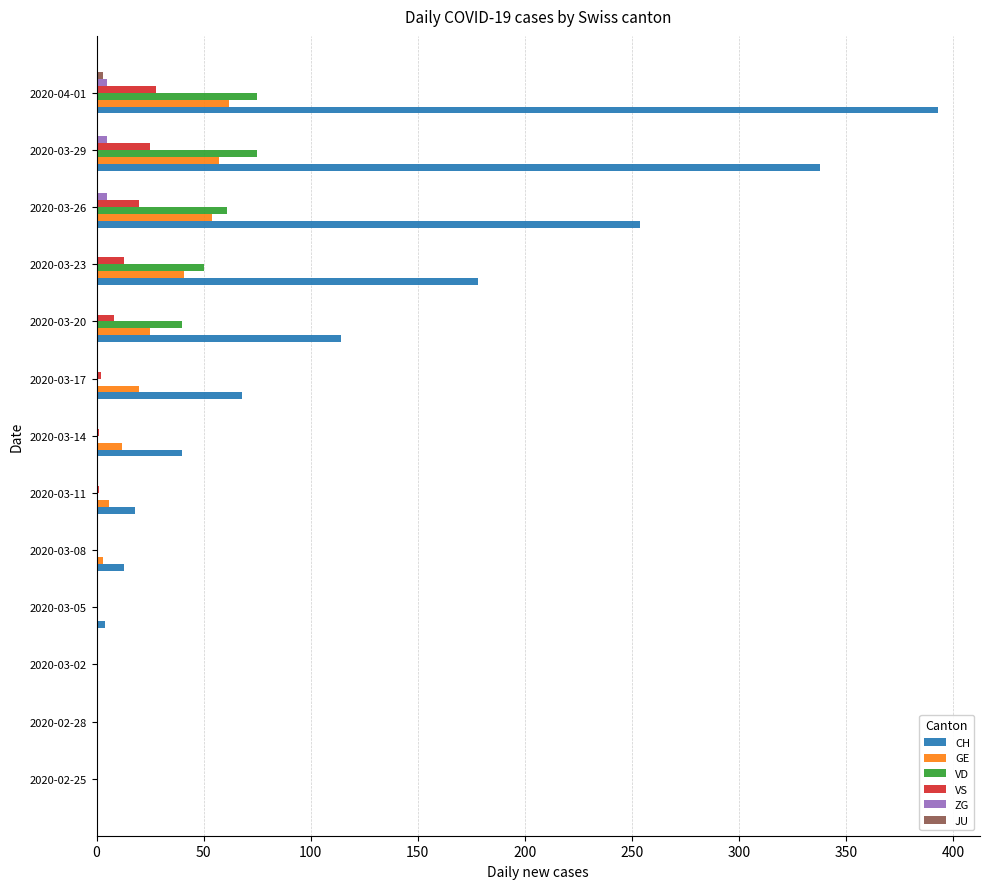

What is the maximum value shown in the chart?

393